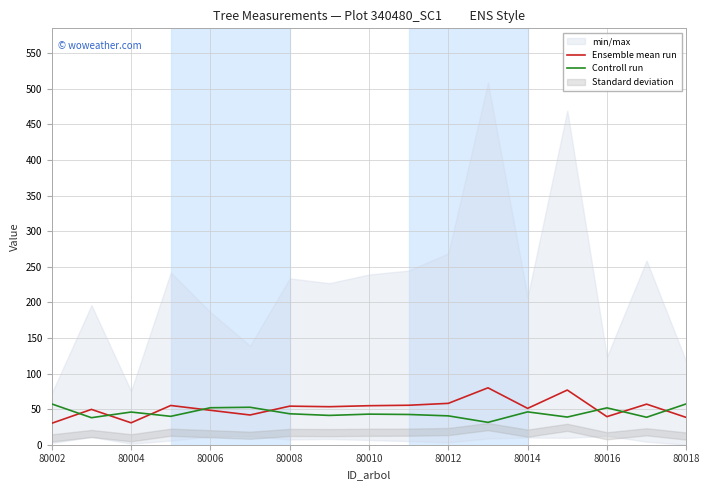

What is the minimum value for Ensemble mean run?

30.2